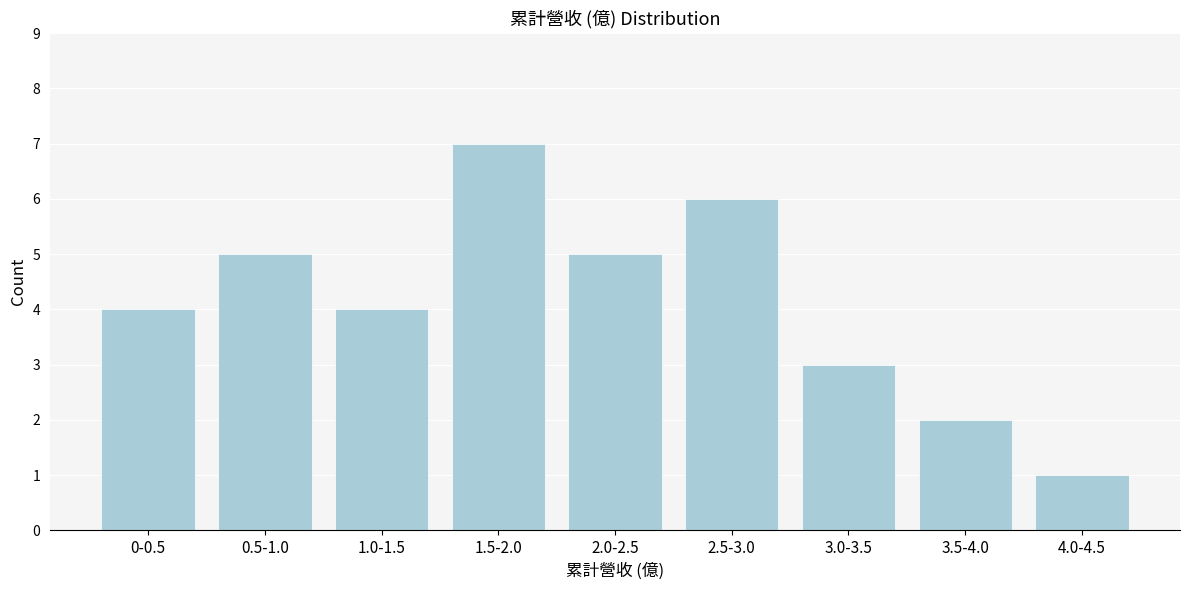

Reading right to left, transcribe all the data shown in this chart.

4.0-4.5=1	3.5-4.0=2	3.0-3.5=3	2.5-3.0=6	2.0-2.5=5	1.5-2.0=7	1.0-1.5=4	0.5-1.0=5	0-0.5=4